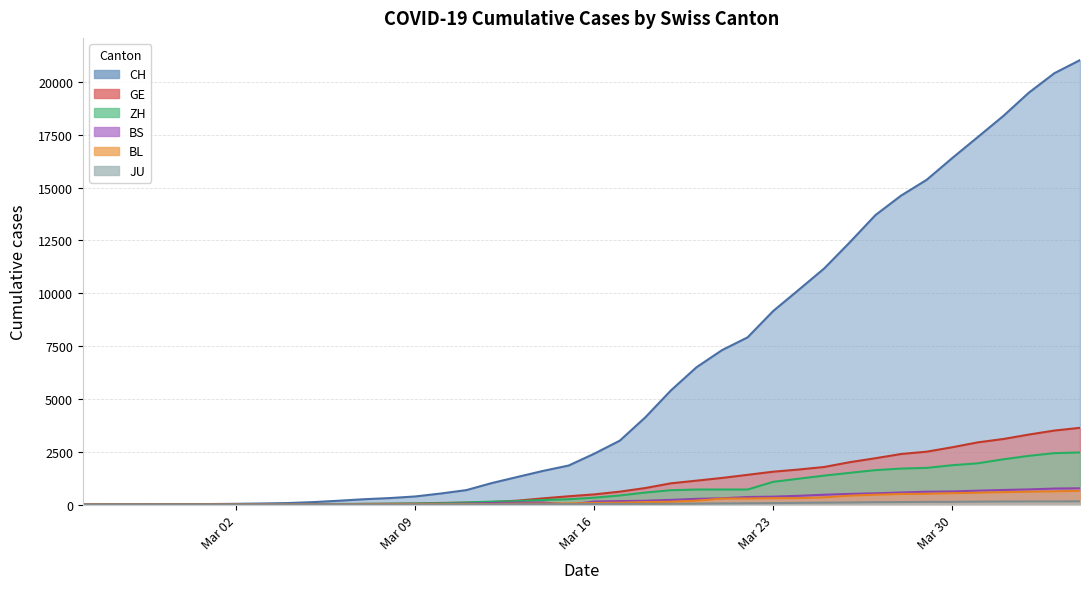

What is the value of the GE point at the 36th from the left?

2944